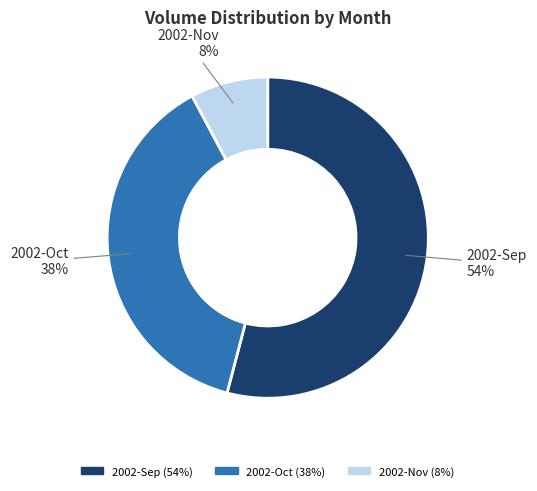

How many slices are in this pie chart?

3